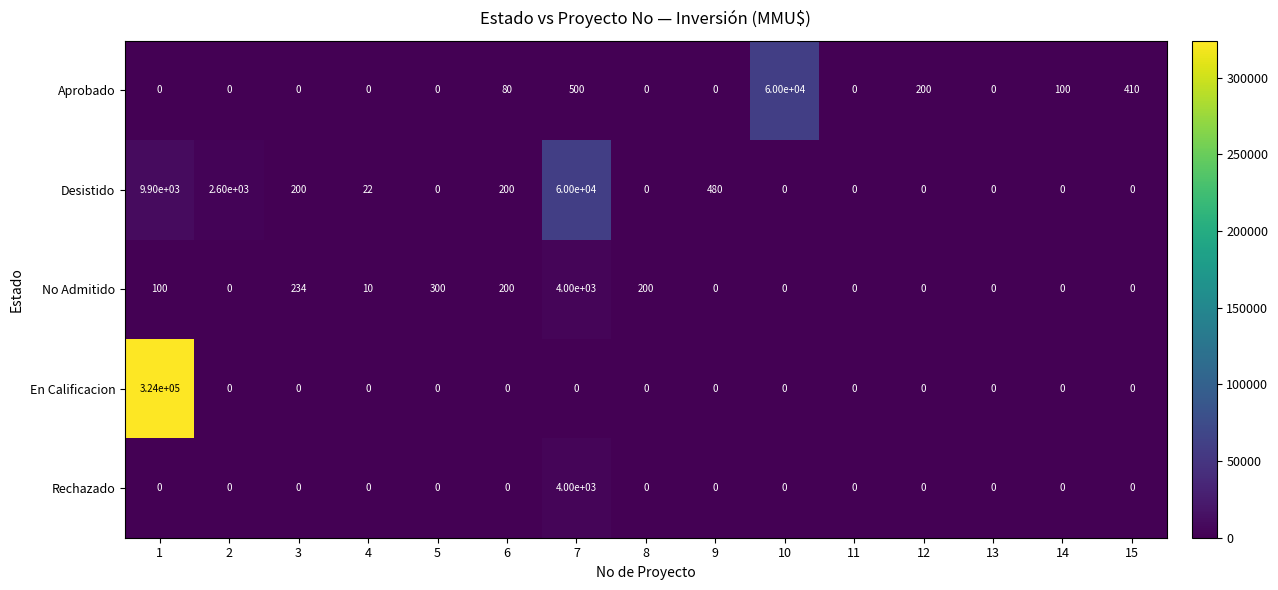

What is the difference between the highest and lowest values at 14?

100